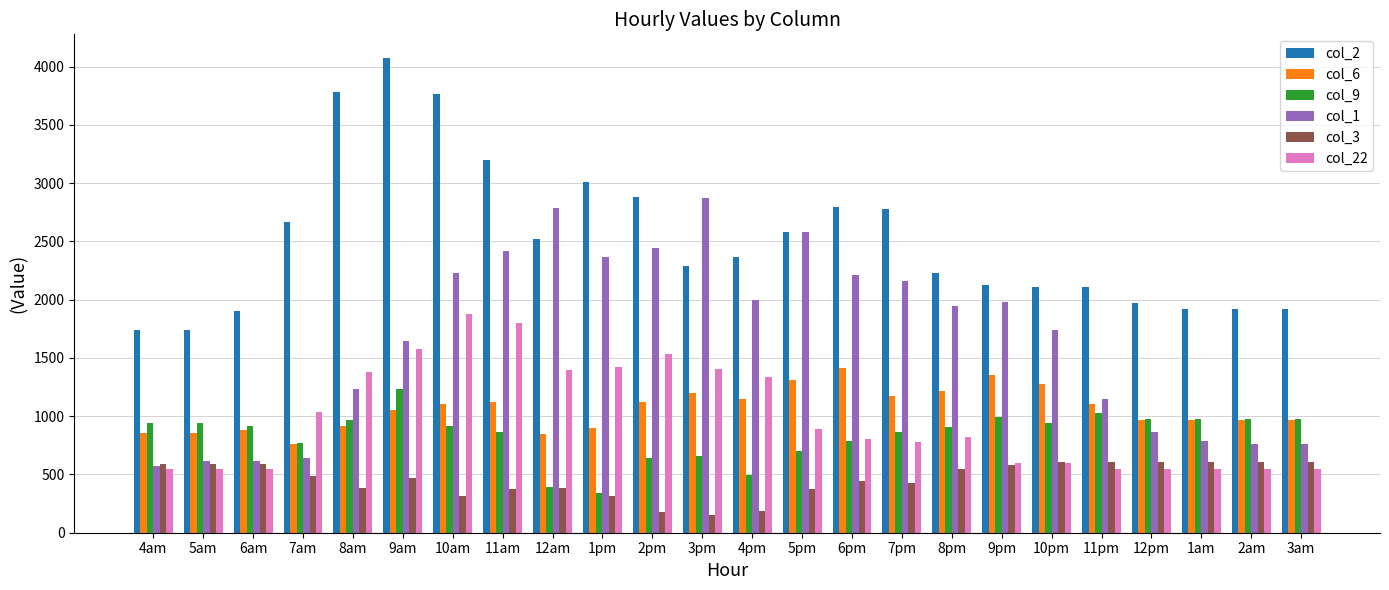

What is the spread (max minus min) of values at 3am?

1376.1